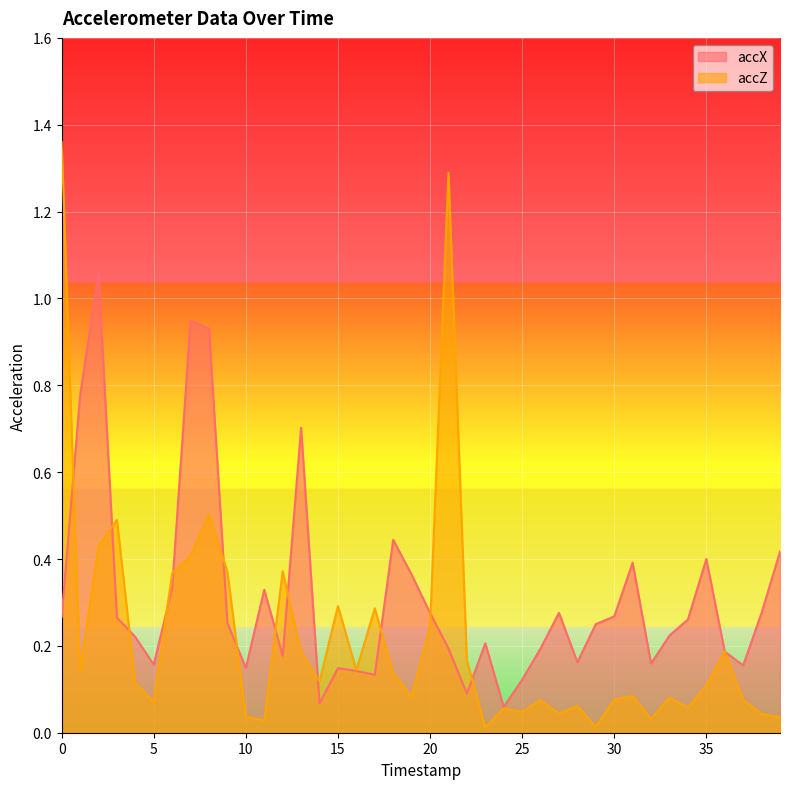

Rank the categories by accZ value from lowest to highest.

23, 29, 11, 32, 39, 10, 38, 27, 25, 24, 34, 28, 5, 26, 37, 30, 33, 19, 31, 35, 4, 14, 18, 1, 16, 22, 13, 36, 20, 17, 15, 6, 9, 12, 7, 2, 3, 8, 21, 0